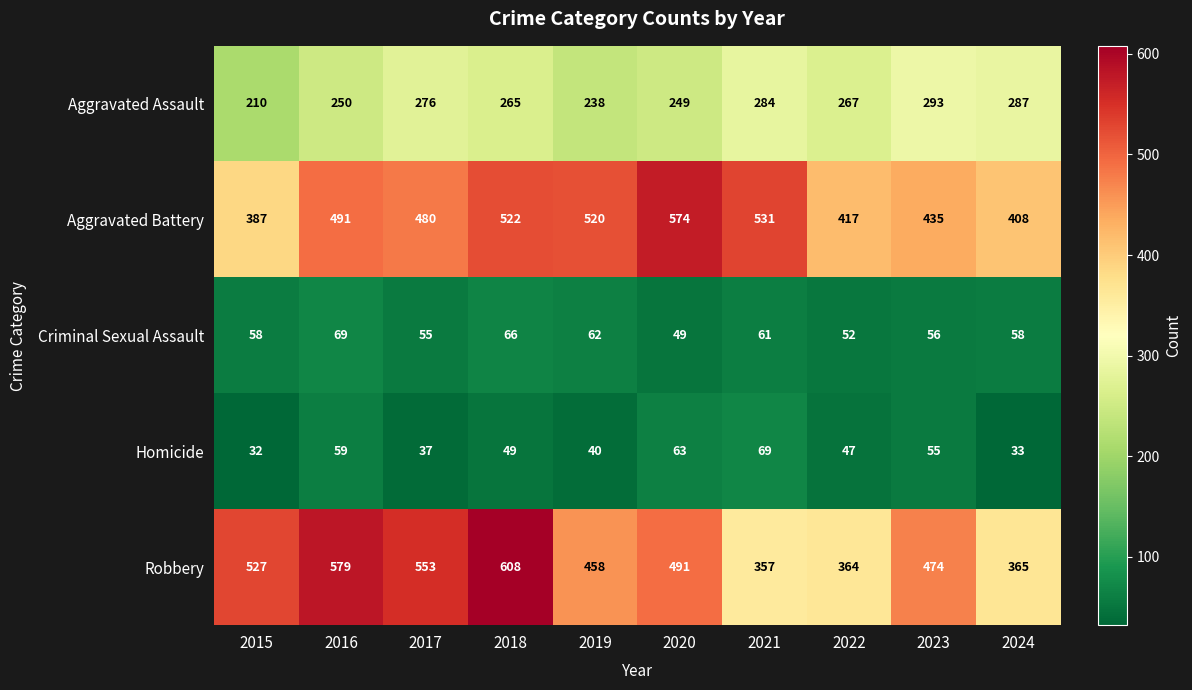

Rank the series at 2023 from lowest to highest value.

Homicide, Criminal Sexual Assault, Aggravated Assault, Aggravated Battery, Robbery